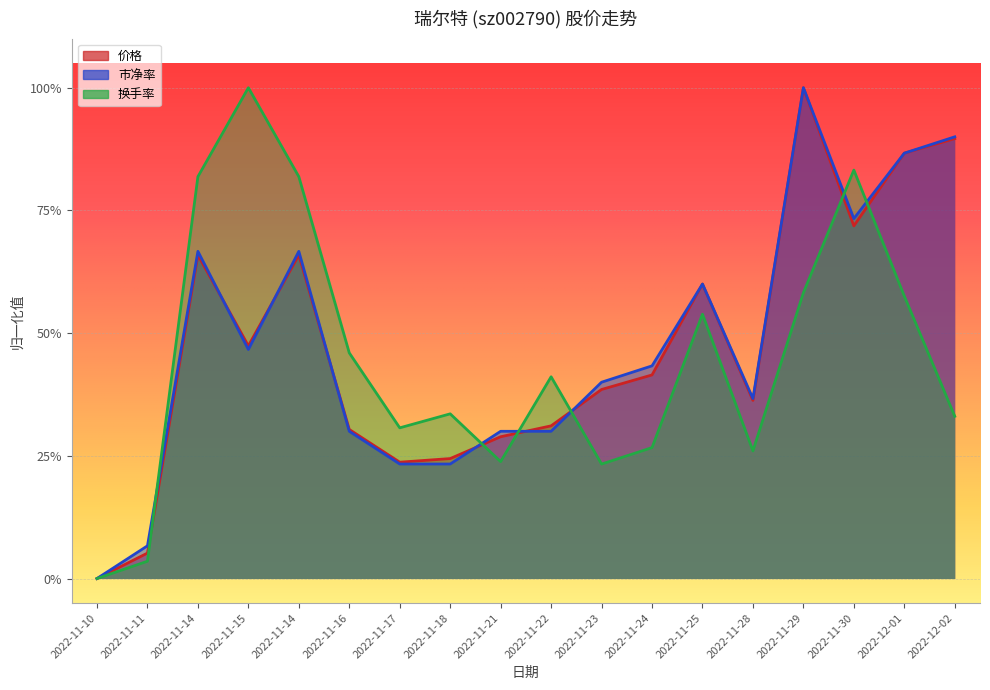

What is the difference between the 价格 values at 2022-11-11 and 2022-11-30?

0.7